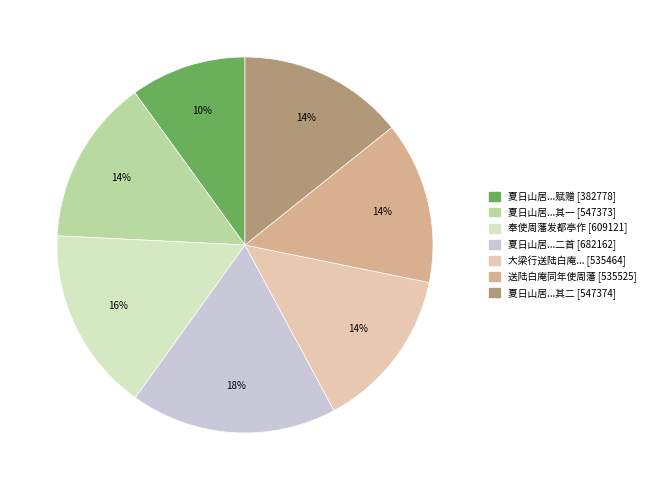

Does any single category account for the majority?

No